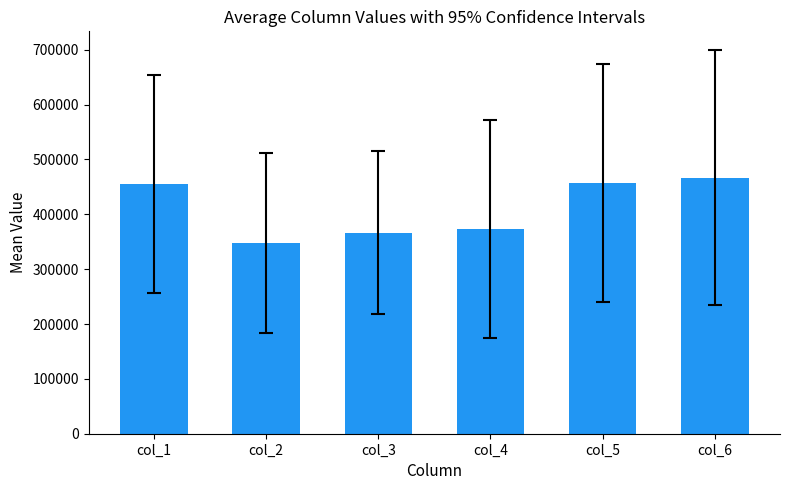

What is the difference between the second highest and minimum values?

108547.5